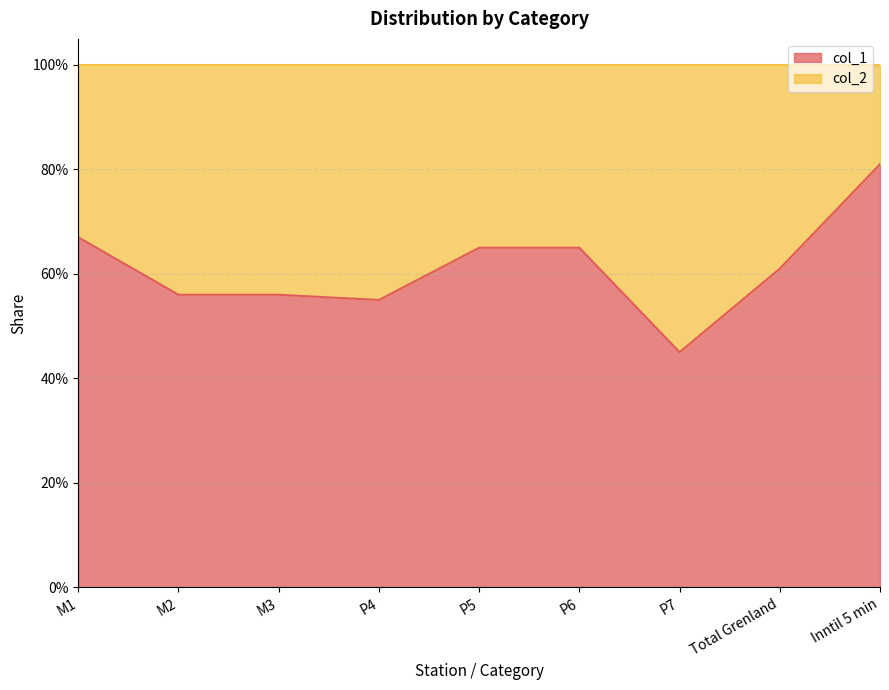

What is the approximate value at P6?

0.7